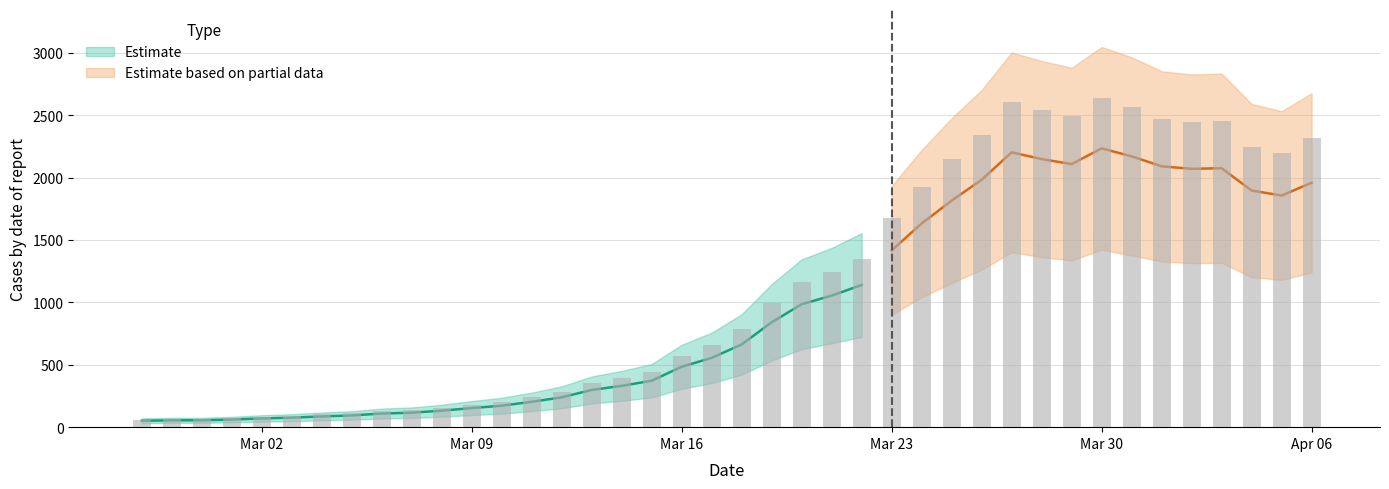

Reading right to left, extract all data points from this chart.

Observed: 2020-04-06=2314	2020-04-05=2194	2020-04-04=2243	2020-04-03=2454	2020-04-02=2448	2020-04-01=2471	2020-03-31=2567	2020-03-30=2640	2020-03-29=2494	2020-03-28=2541	2020-03-27=2602	2020-03-26=2342	2020-03-25=2145	2020-03-24=1927	2020-03-23=1674	2020-03-22=1347	2020-03-21=1245	2020-03-20=1165	2020-03-19=993	2020-03-18=784	2020-03-17=656	2020-03-16=572	2020-03-15=439	2020-03-14=391	2020-03-13=352	2020-03-12=283	2020-03-11=240	2020-03-10=204	2020-03-09=181	2020-03-08=156	2020-03-07=137	2020-03-06=129	2020-03-05=111	2020-03-04=102	2020-03-03=90	2020-03-02=83	2020-03-01=72	2020-02-29=65	2020-02-28=65	2020-02-27=61
Estimate: 2020-04-06=1958	2020-04-05=1856	2020-04-04=1896	2020-04-03=2075	2020-04-02=2070	2020-04-01=2090	2020-03-31=2170	2020-03-30=2234	2020-03-29=2108	2020-03-28=2148	2020-03-27=2202	2020-03-26=1982	2020-03-25=1815	2020-03-24=1632	2020-03-23=1416	2020-03-22=1139	2020-03-21=1054	2020-03-20=985	2020-03-19=840	2020-03-18=663	2020-03-17=555	2020-03-16=484	2020-03-15=372	2020-03-14=331	2020-03-13=298	2020-03-12=239	2020-03-11=203	2020-03-10=172	2020-03-09=153	2020-03-08=132	2020-03-07=116	2020-03-06=109	2020-03-05=94	2020-03-04=86	2020-03-03=76	2020-03-02=70	2020-03-01=61	2020-02-29=55	2020-02-28=55	2020-02-27=51
Estimate_upper: 2020-04-06=2676	2020-04-05=2532	2020-04-04=2590	2020-04-03=2833	2020-04-02=2826	2020-04-01=2852	2020-03-31=2964	2020-03-30=3046	2020-03-29=2880	2020-03-28=2934	2020-03-27=3002	2020-03-26=2702	2020-03-25=2475	2020-03-24=2222	2020-03-23=1932	2020-03-22=1555	2020-03-21=1436	2020-03-20=1345	2020-03-19=1146	2020-03-18=905	2020-03-17=757	2020-03-16=660	2020-03-15=506	2020-03-14=451	2020-03-13=406	2020-03-12=327	2020-03-11=277	2020-03-10=236	2020-03-09=209	2020-03-08=180	2020-03-07=158	2020-03-06=149	2020-03-05=128	2020-03-04=118	2020-03-03=104	2020-03-02=96	2020-03-01=83	2020-02-29=75	2020-02-28=75	2020-02-27=71